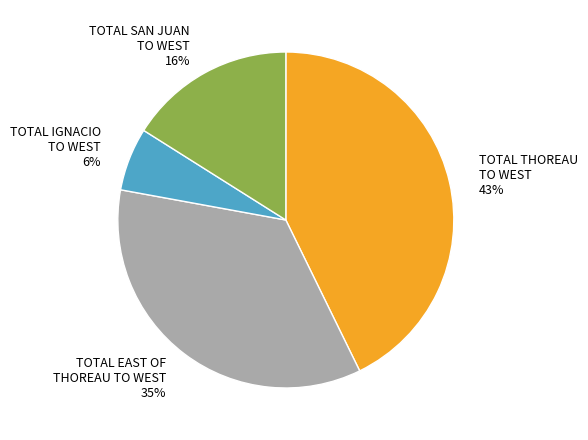

How many slices are in this pie chart?

4